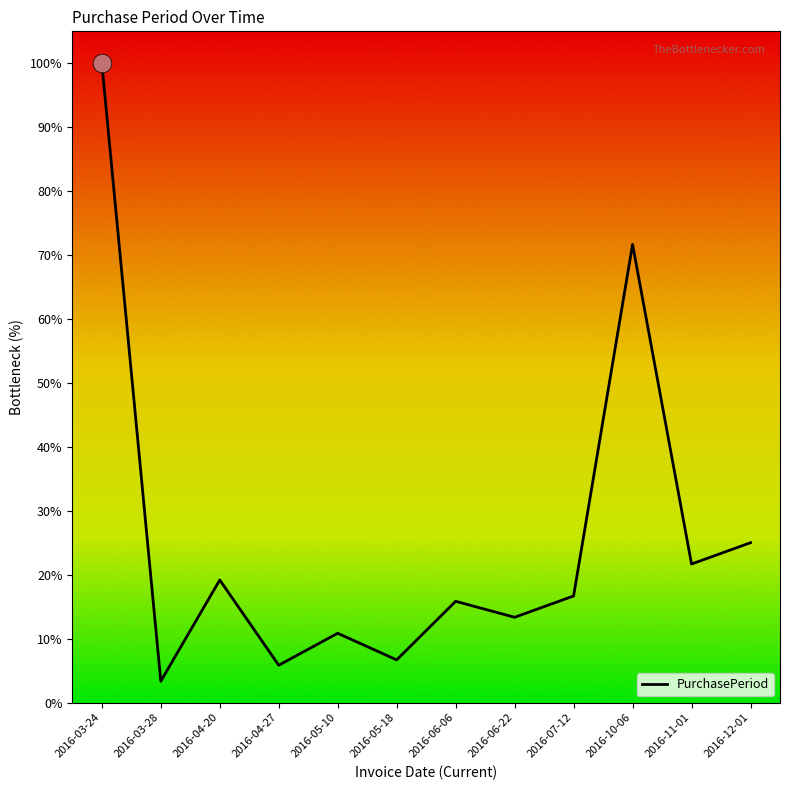

What is the change in value from 2016-07-12 to 2016-11-01?

+0.1